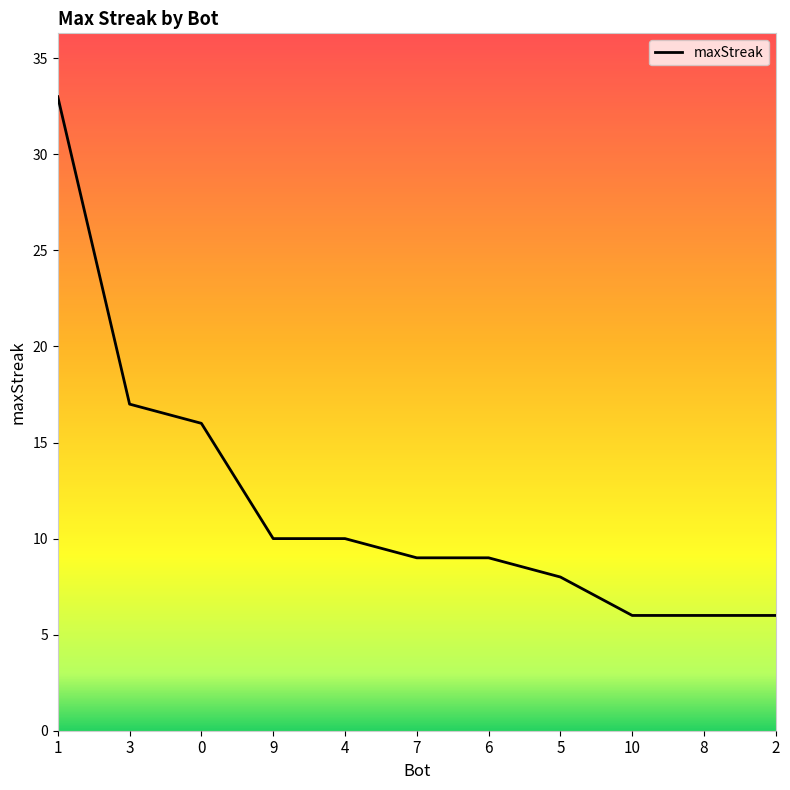

What is the difference between the values at 5 and 1?

25